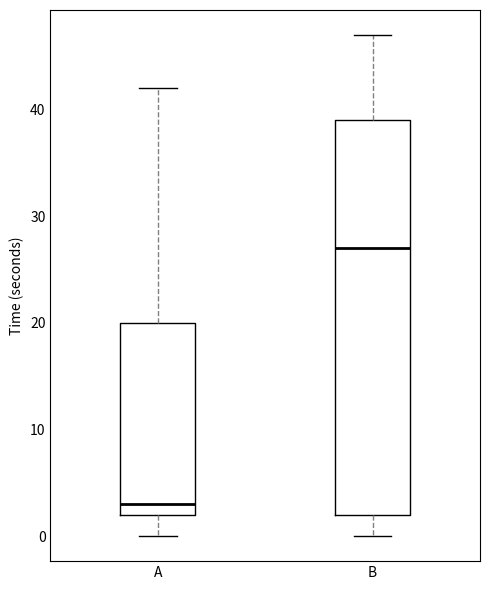

Reading left to right, read every box against the y-axis: the position of its median line, the range the box covers, and the ends of its whiskers. The values are not printed on the chart, so give them approximately, as read against the axis.

A: median 3, box 2 to 20, whiskers 0 to 42
B: median 27, box 2 to 39, whiskers 0 to 47